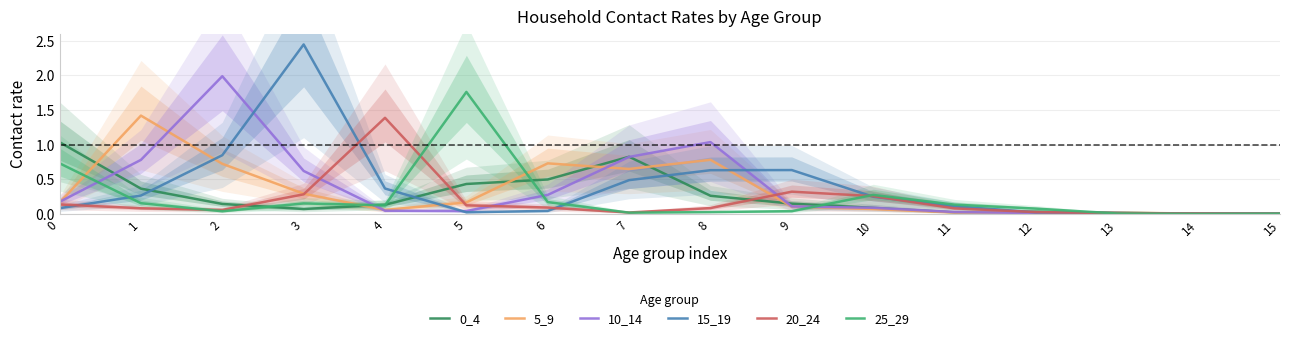

At which category does 10_14 reach its first local peak?

2